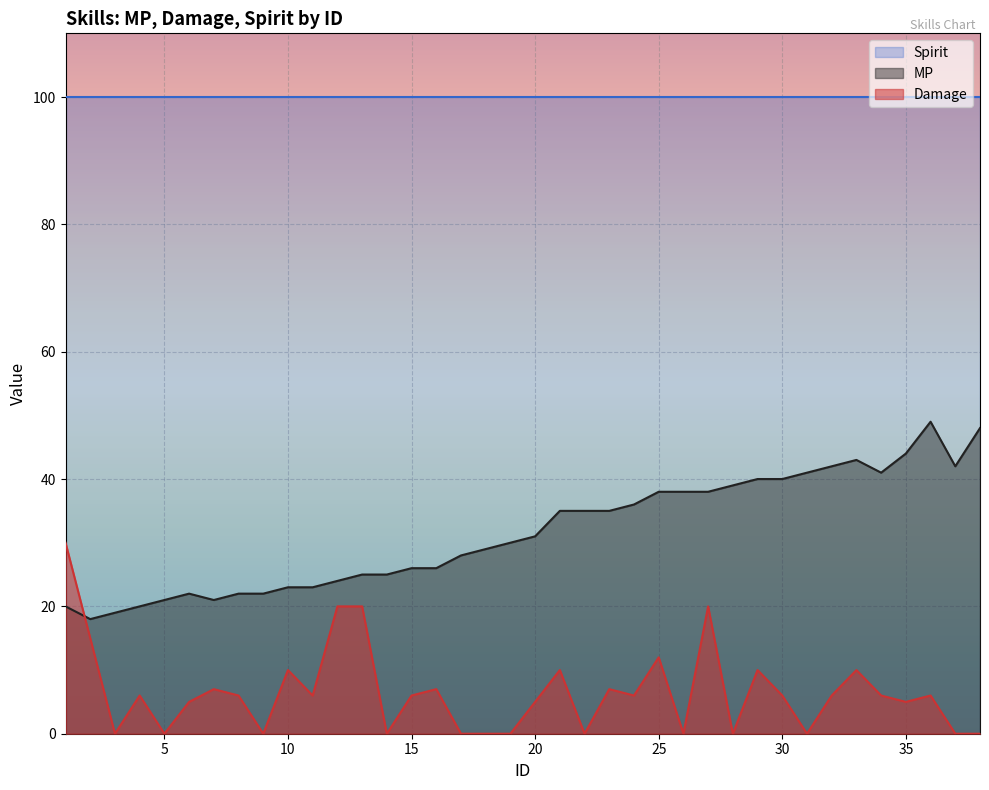

Does the chart display data point markers on the line(s)?

No